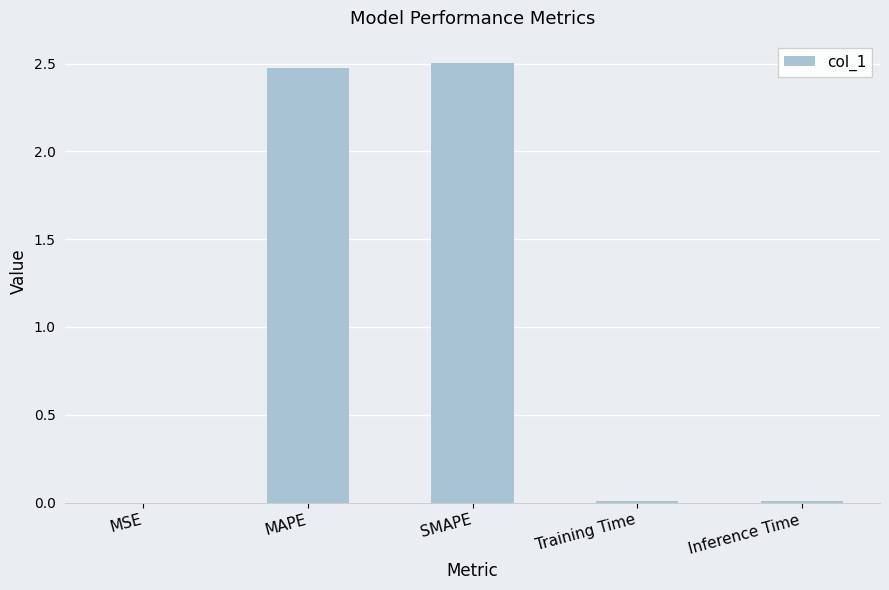

True or false: the data shows 4.0 at MAPE.

False